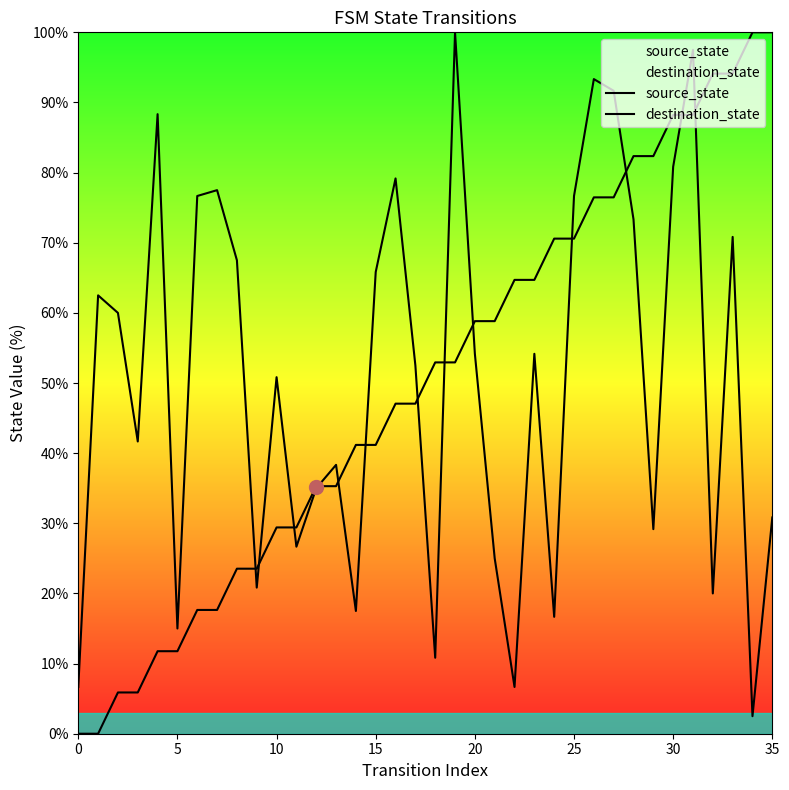

At which category is the sum across all series the highest?

31